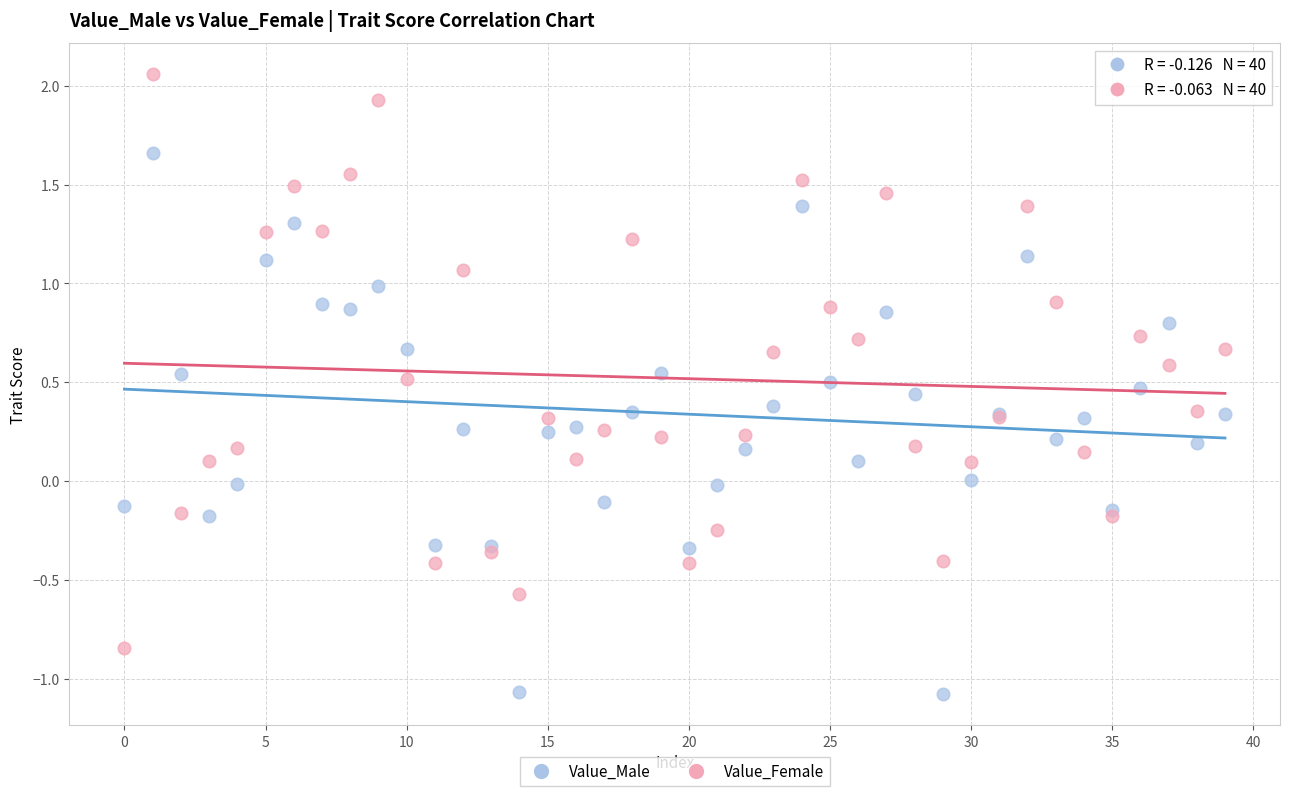

Which series contains the highest Y value?

Value_Female